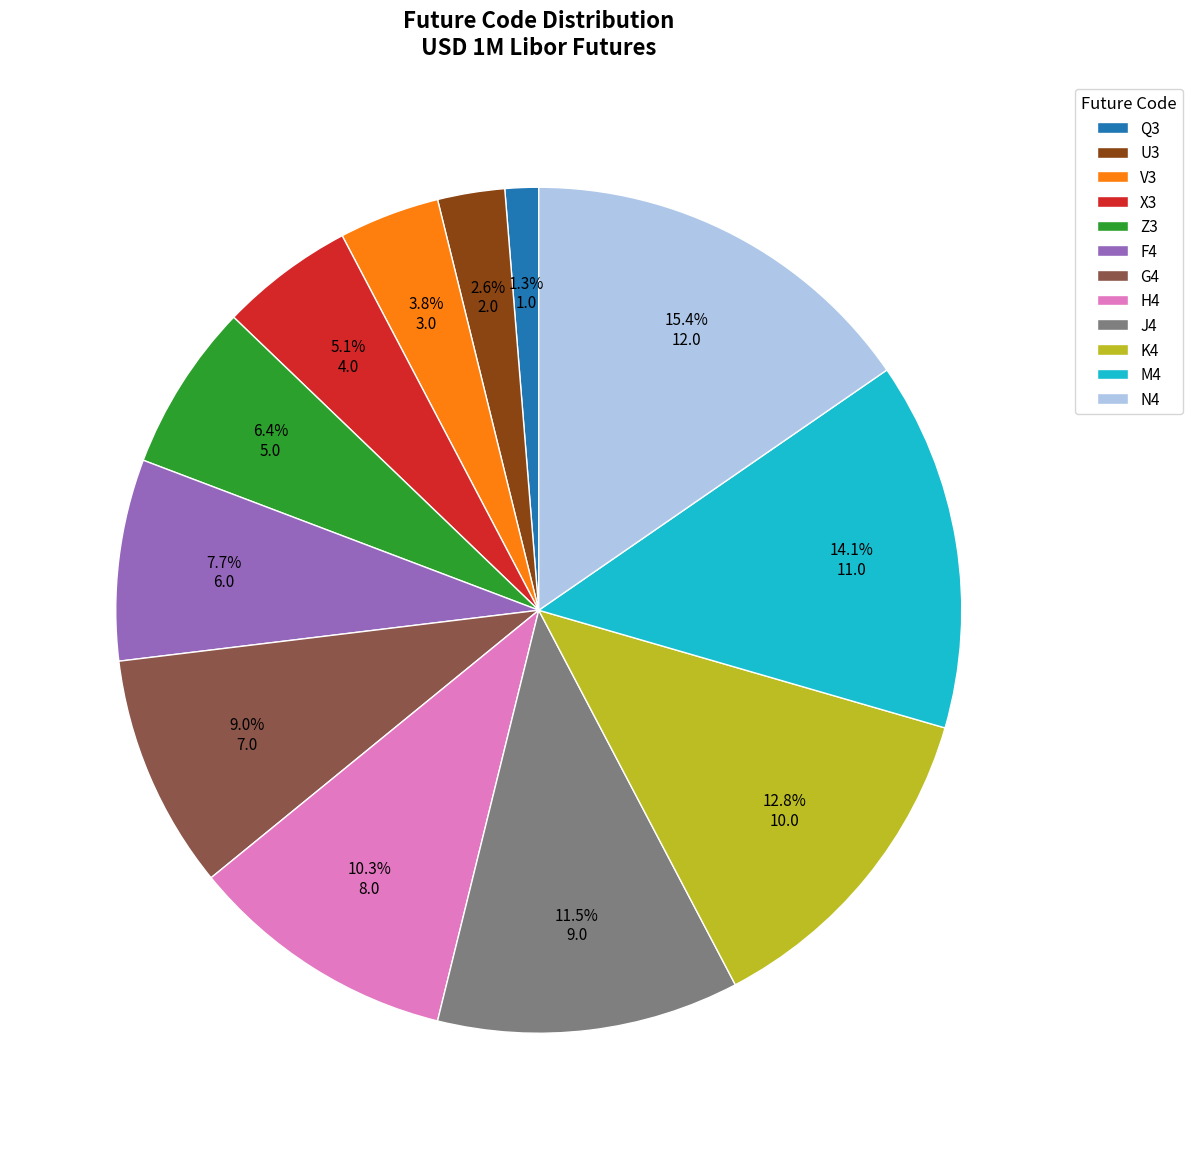

To the nearest percent, what is the average slice percentage?

8%